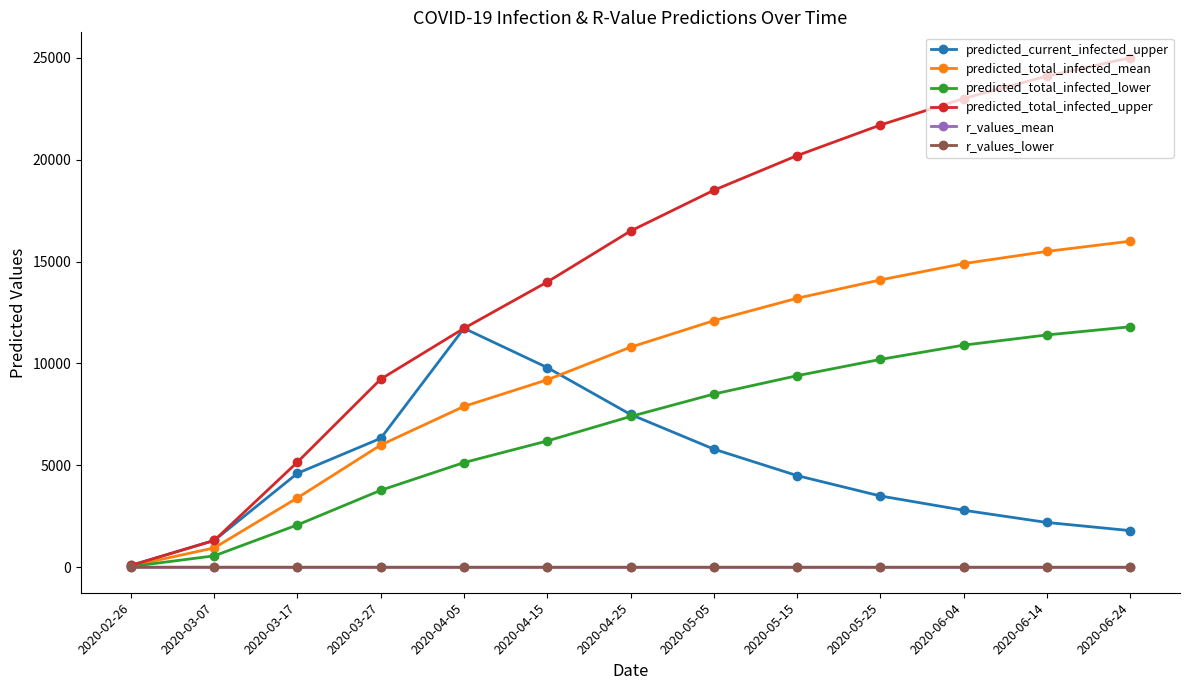

What is the label of the 2nd point from the left?

2020-03-07